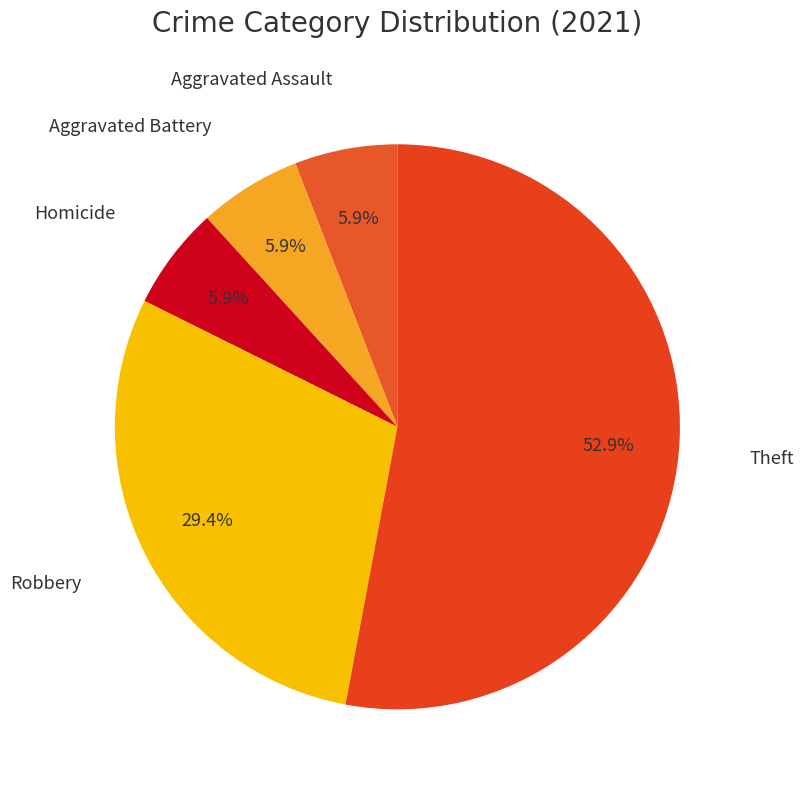

Which category accounts for the majority?

Theft